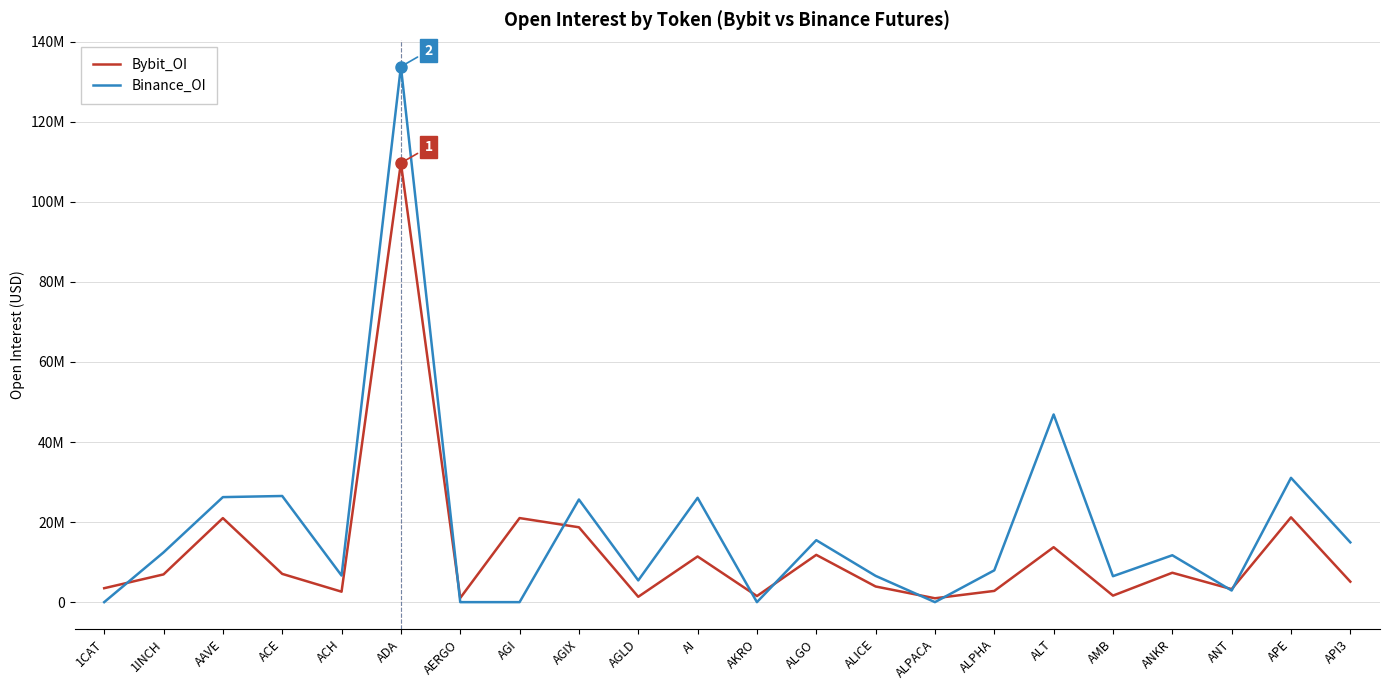

The Bybit_OI series shows 6927368 at 1INCH. True or false?

True